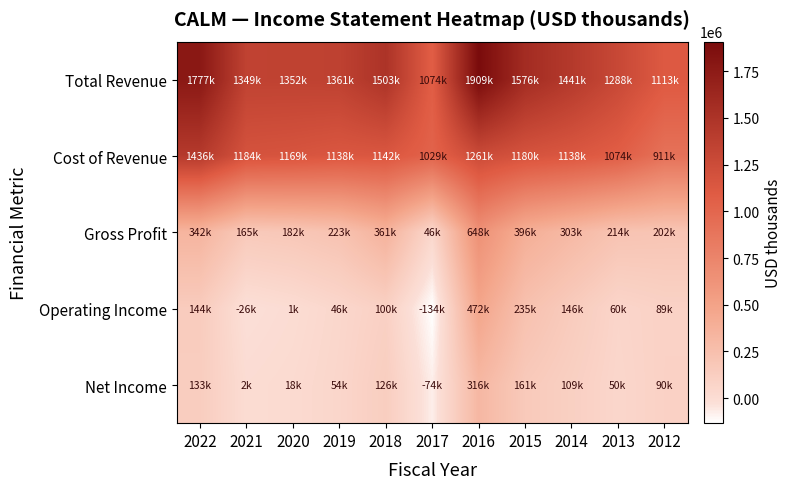

How many data points does each series have?

11